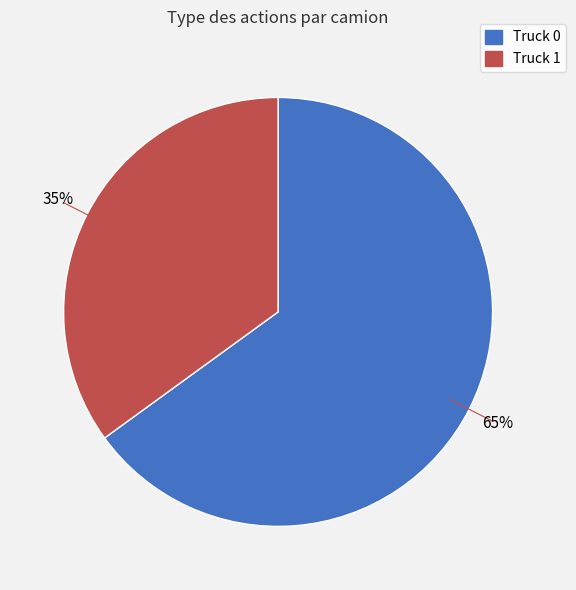

True or false: Truck 1 accounts for 35% of the total.

True